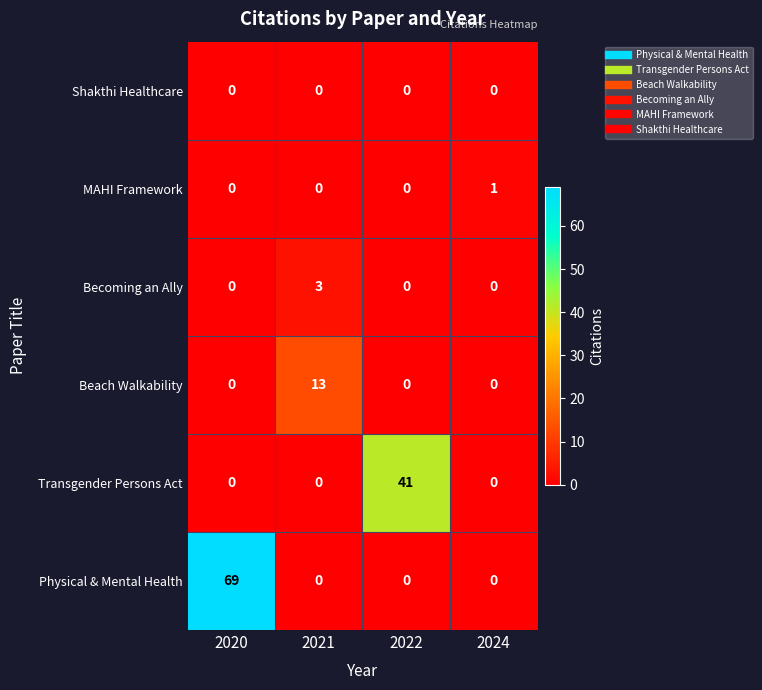

At how many categories does at least one series exceed 16?

2